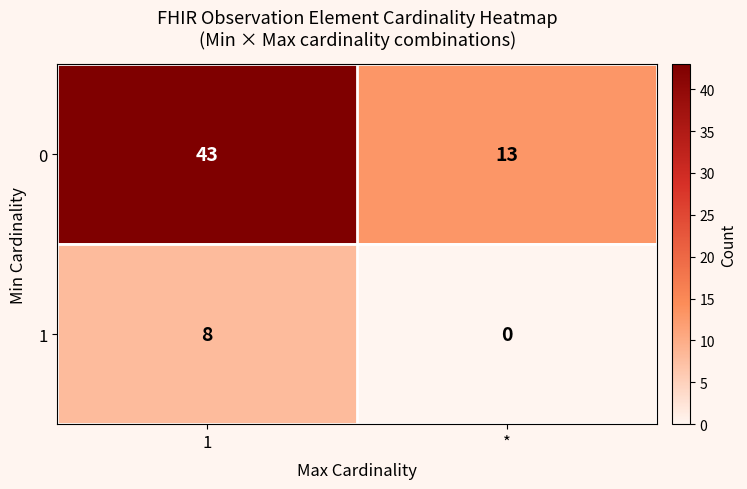

Which series changed the most between 1 and *?

0